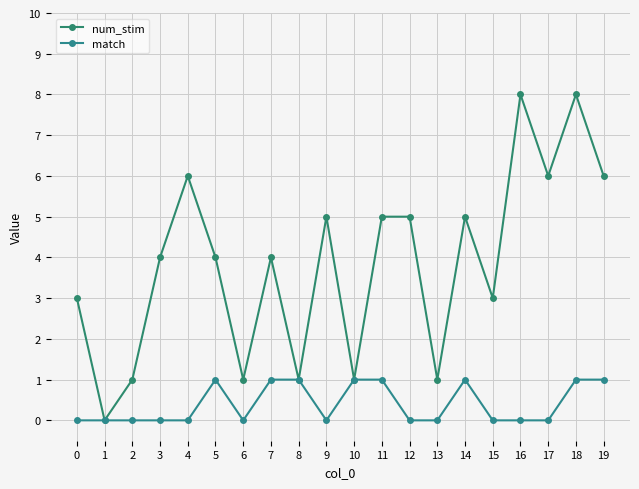

Reading left to right, what are all the values shown in this chart?

num_stim: 3	0	1	4	6	4	1	4	1	5	1	5	5	1	5	3	8	6	8	6
match: 0	0	0	0	0	1	0	1	1	0	1	1	0	0	1	0	0	0	1	1